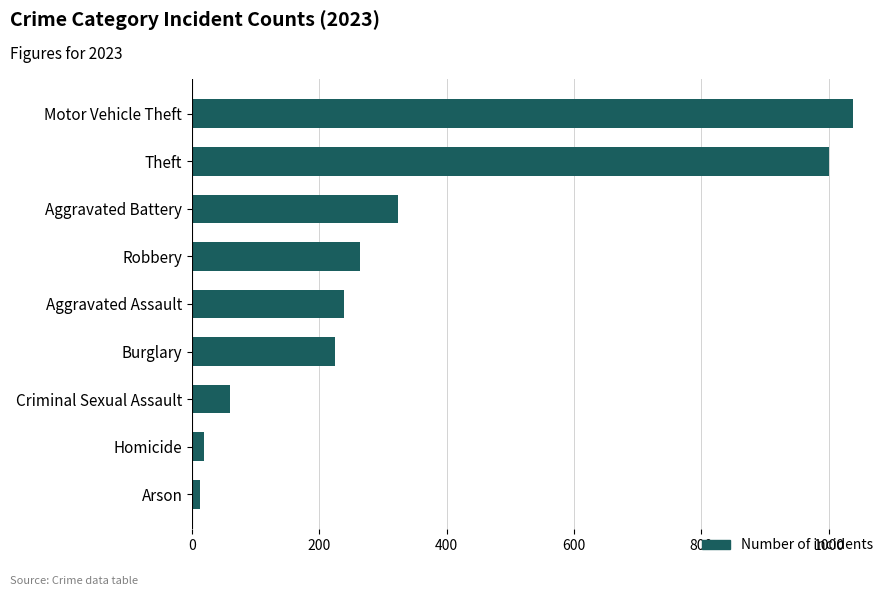

What is the label of the 2nd bar from the bottom?

Homicide